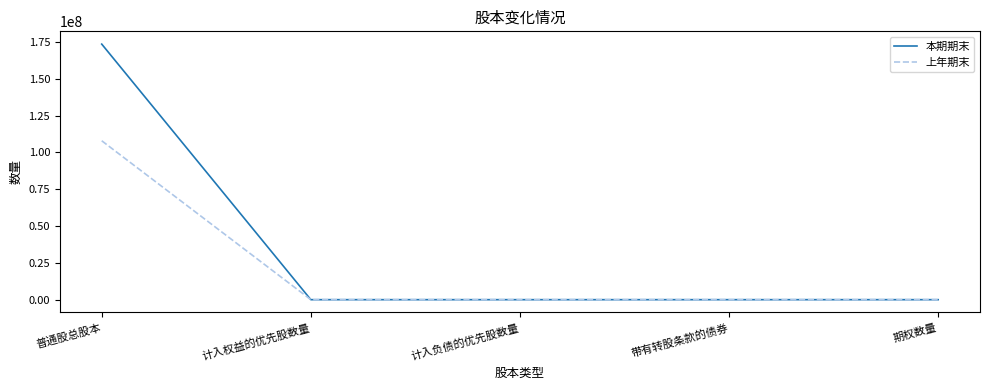

What is the total value across all series at 普通股总股本?

281590000